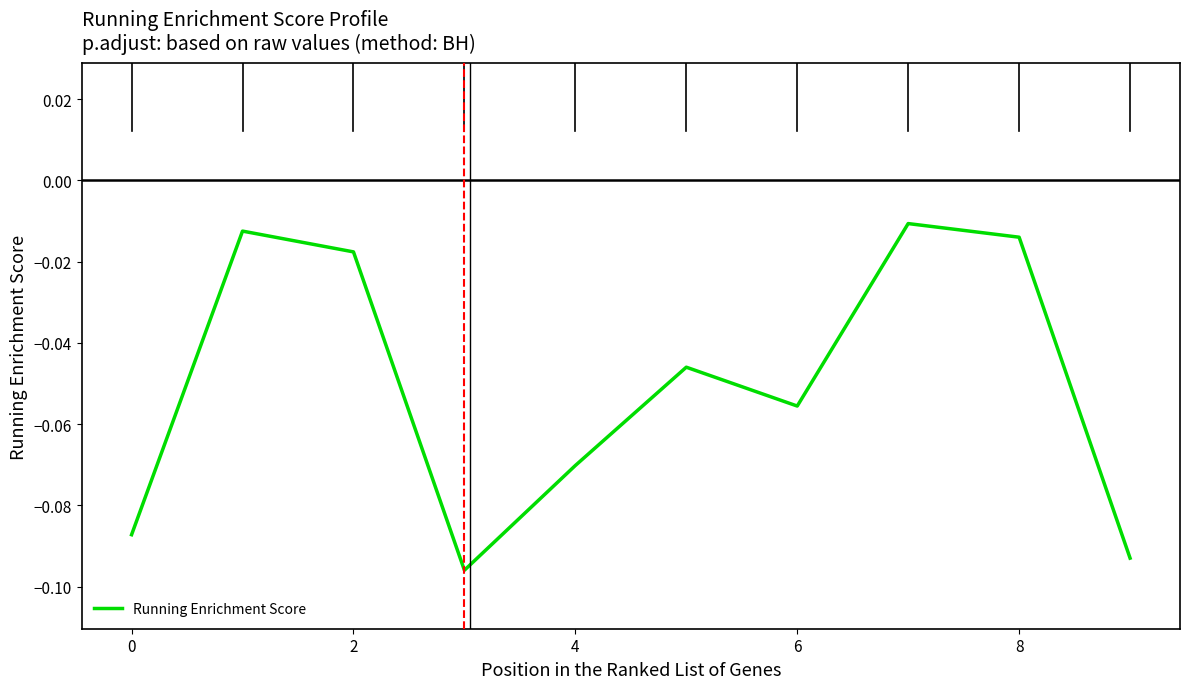

How many lines are shown in the chart?

1